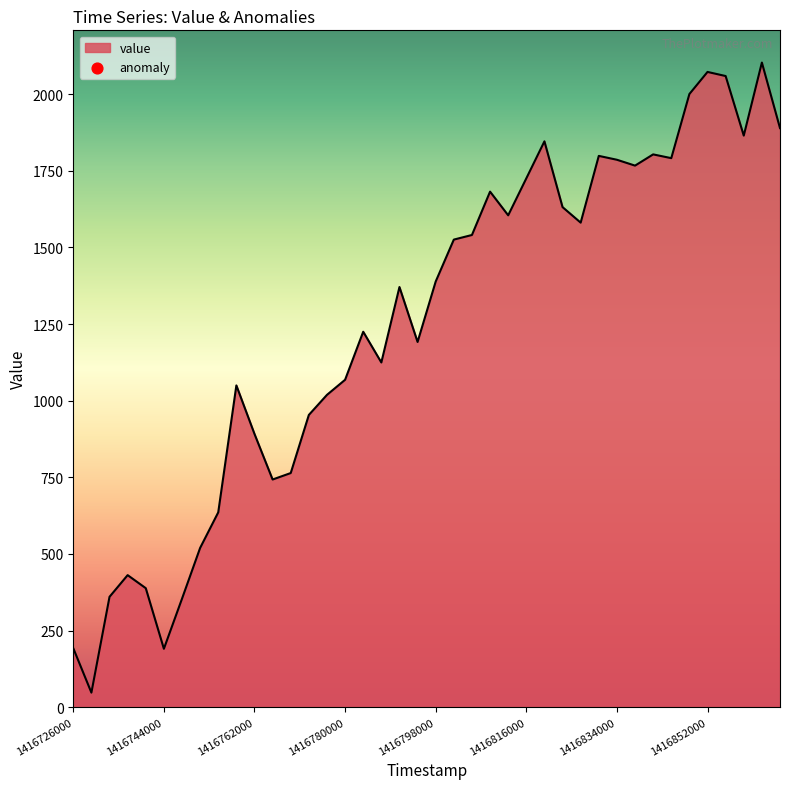

What is the difference between the maximum and minimum values?

2055.8